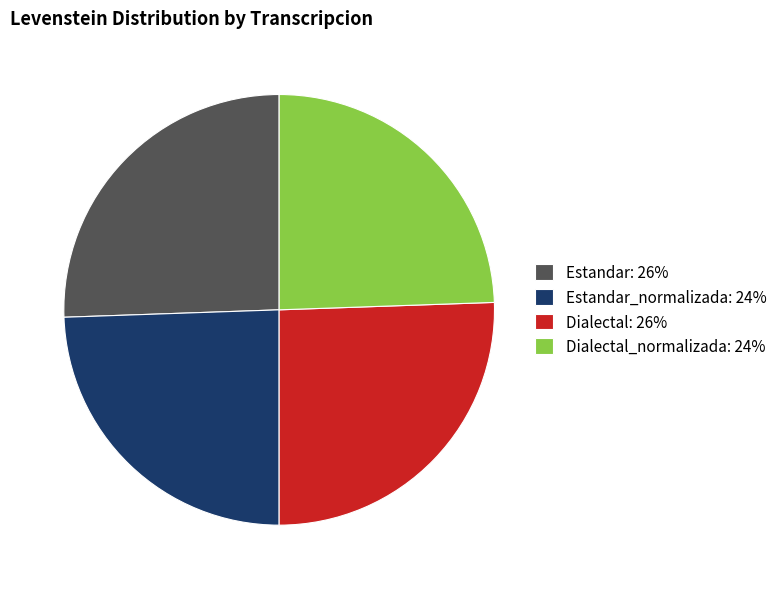

The Dialectal_normalizada: 24% slice represents 37% of the pie. True or false?

False